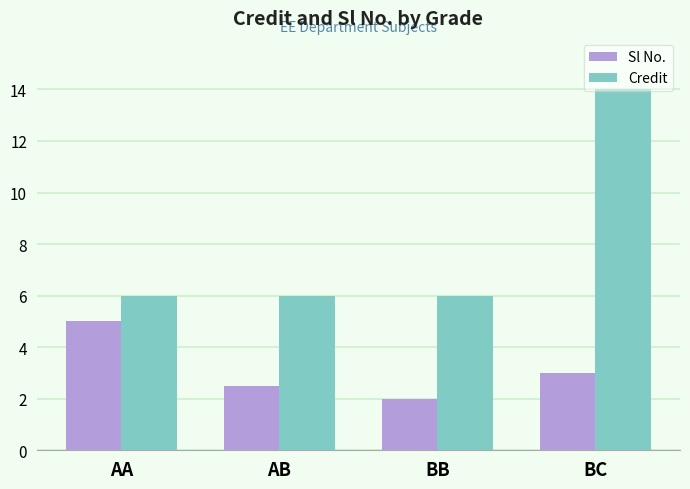

What is the lowest value of the Credit series?

6.0